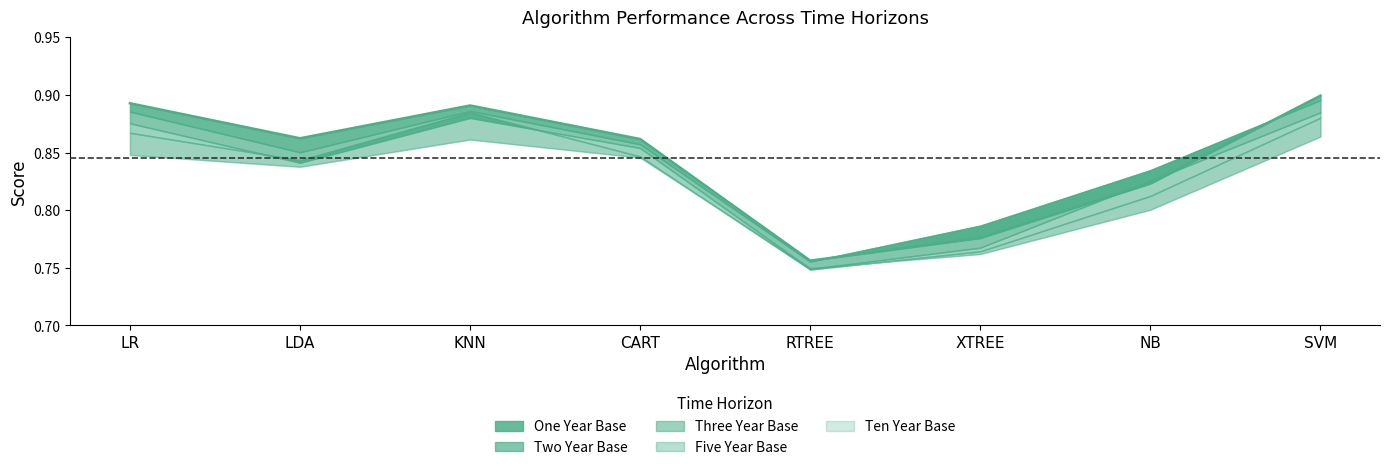

What is the label of the 8th point from the right?

LR